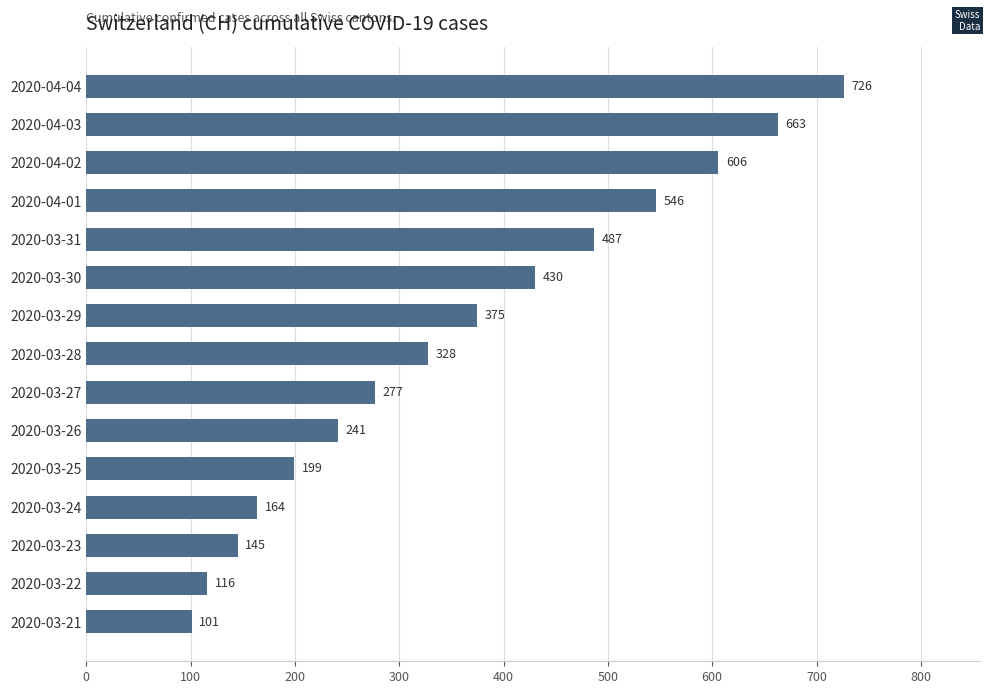

True or false: the data shows 199 at 2020-03-25.

True